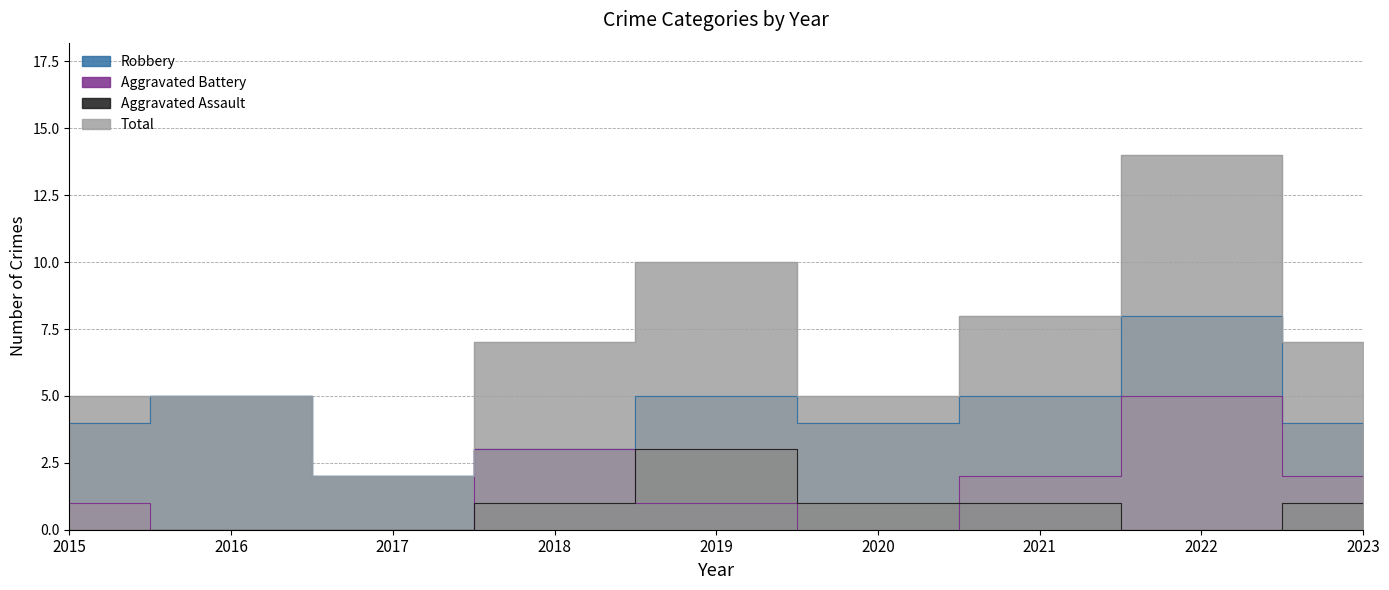

Between 2021 and 2019, which is larger?

2021